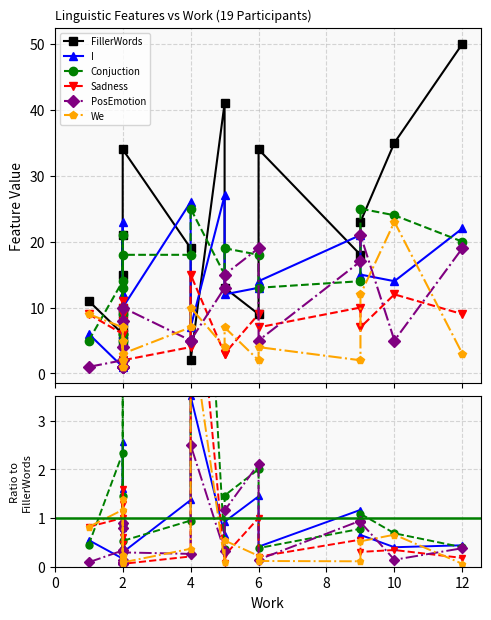

What is the value of the FillerWords point at the 10th from the left?

7